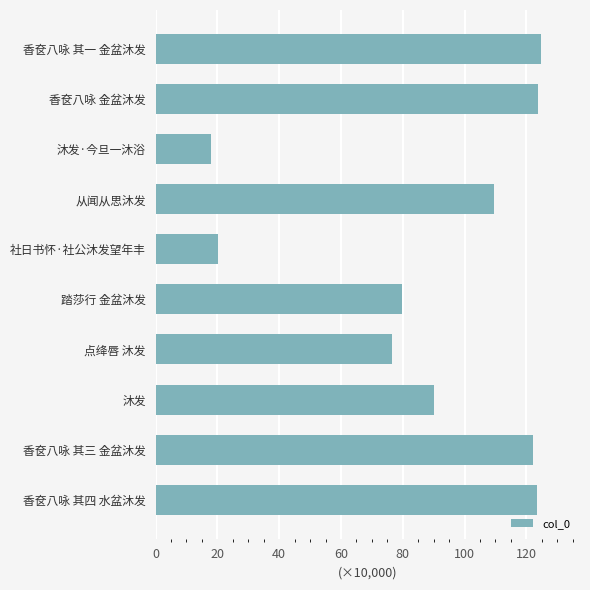

Are the bars horizontal?

Yes